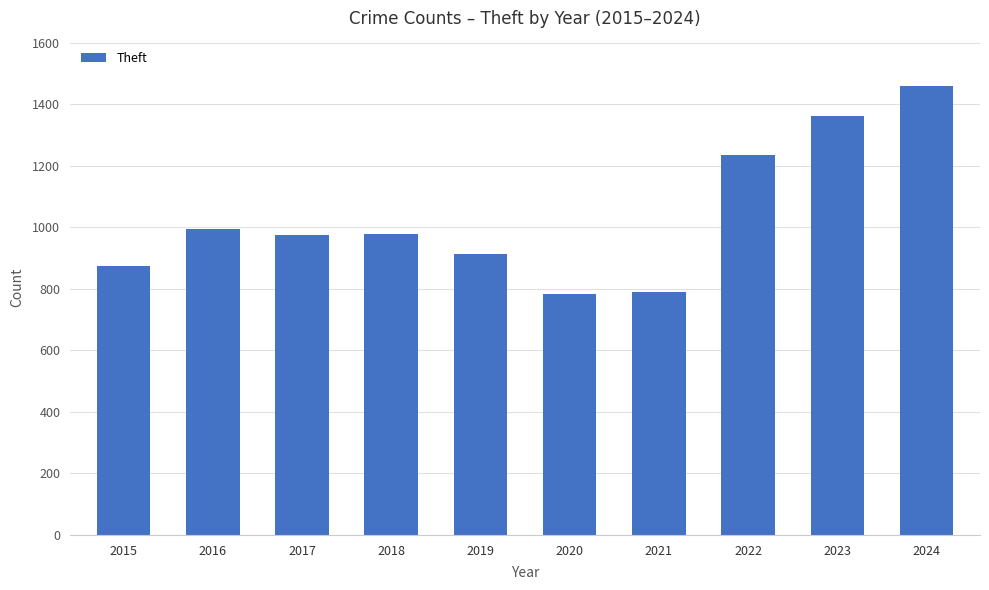

Does the chart contain stacked bars?

No